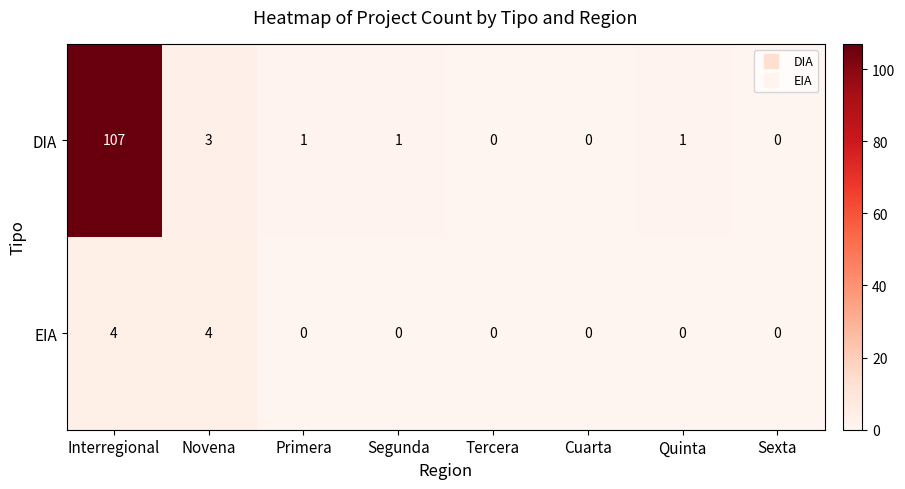

Is it true that DIA equals 2 at Segunda?

False